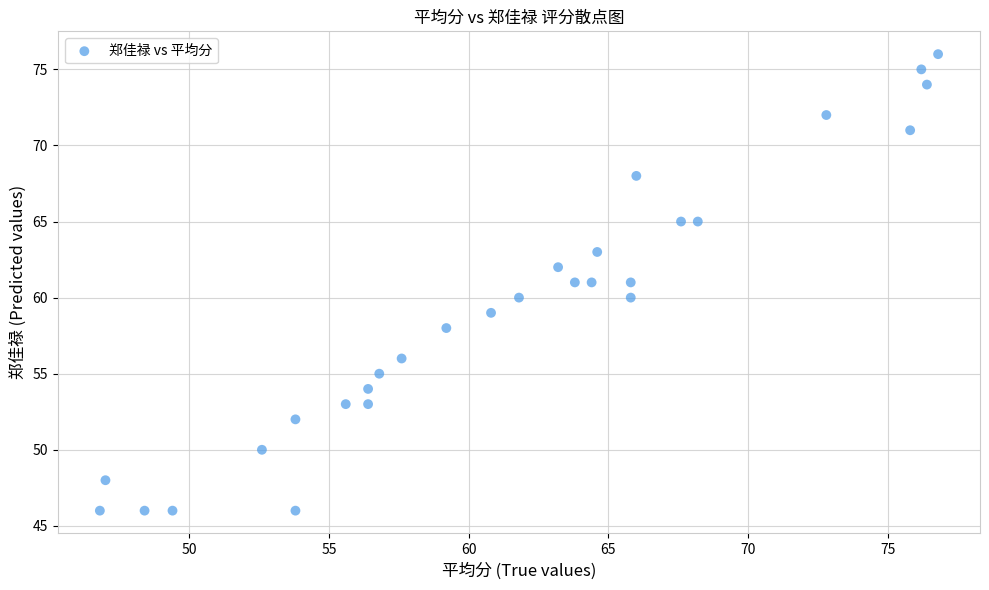

What is the range of Y values (max minus min)?

30